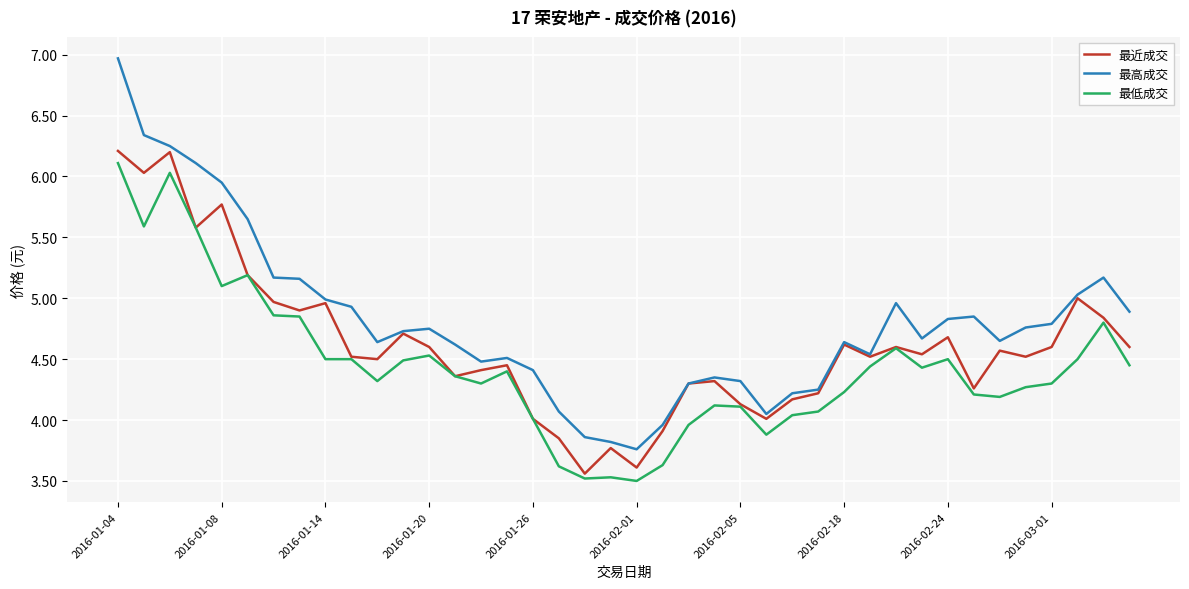

List the series in order of their overall mean, lowest first.

最低成交, 最近成交, 最高成交